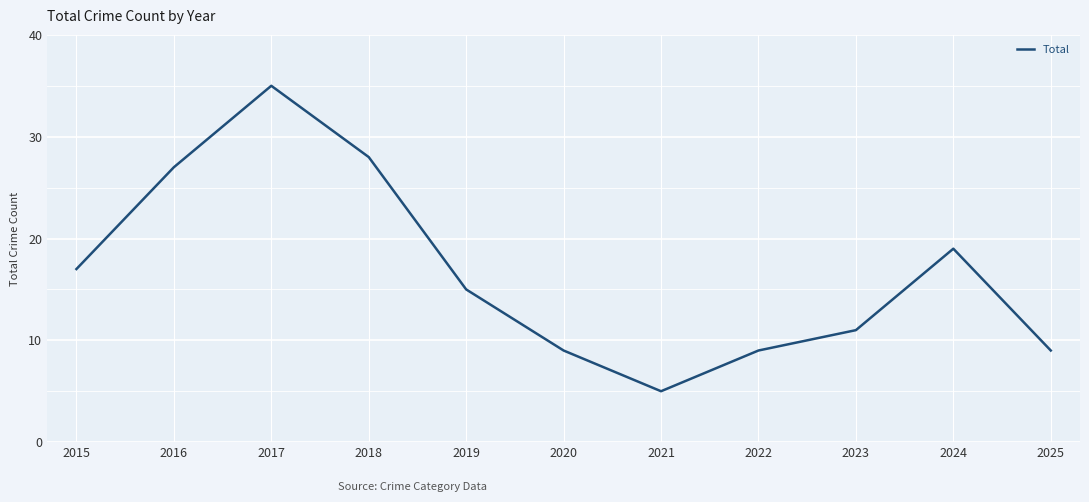

Is it true that the value at 2025 is 9?

True